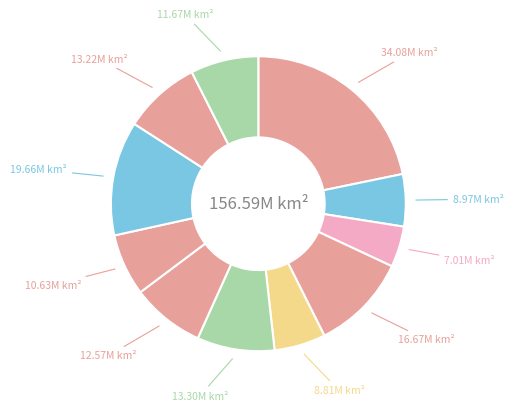

Count the number of slices in the pie.

11